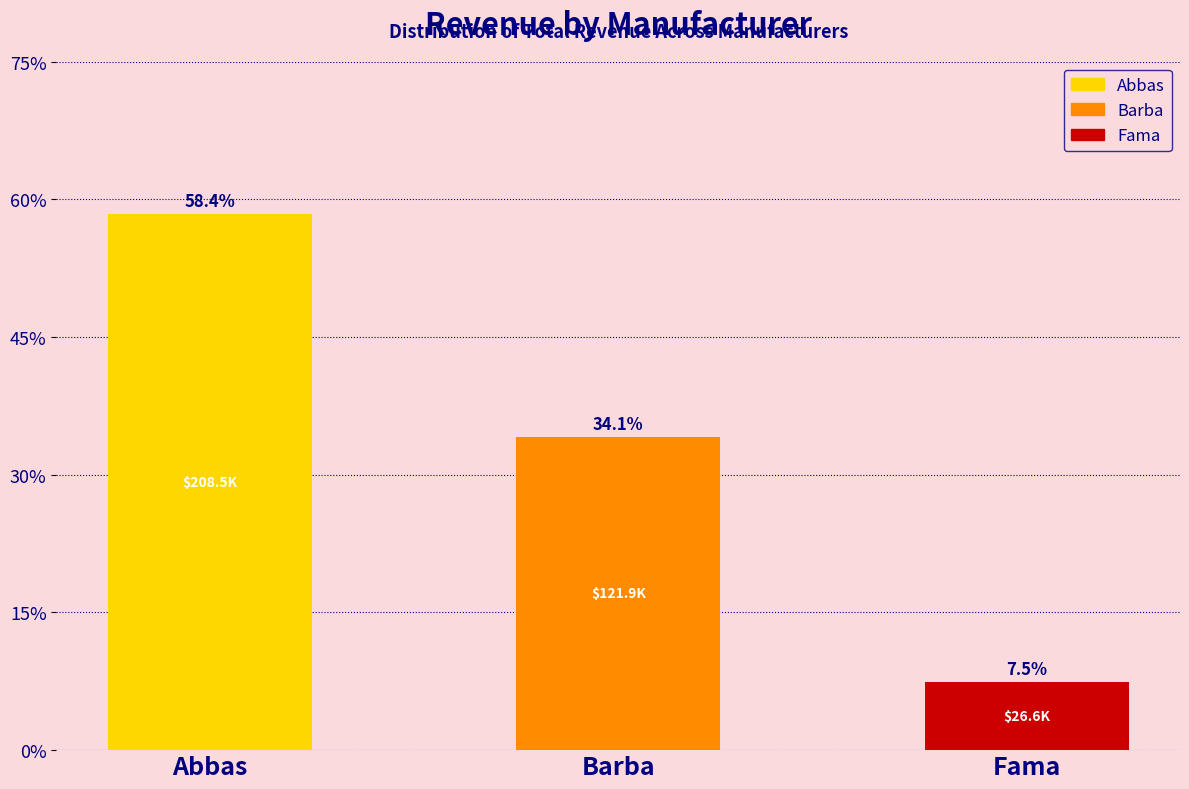

Are the bars horizontal?

No